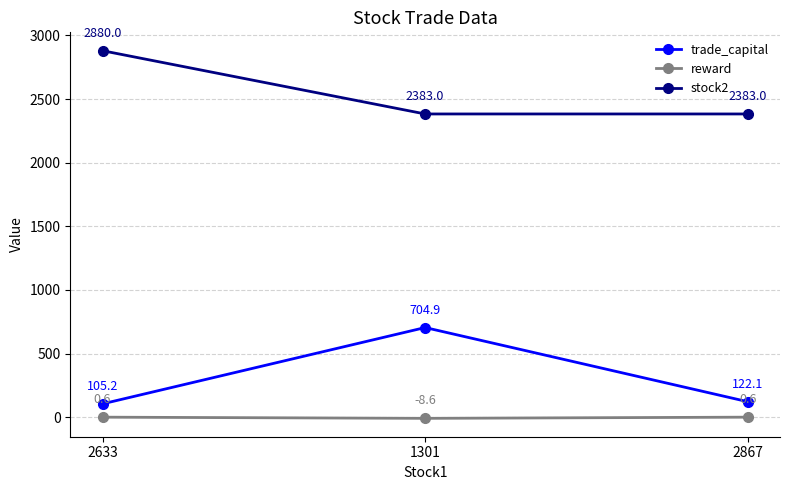

What is the label of the 3rd point from the left?

2867